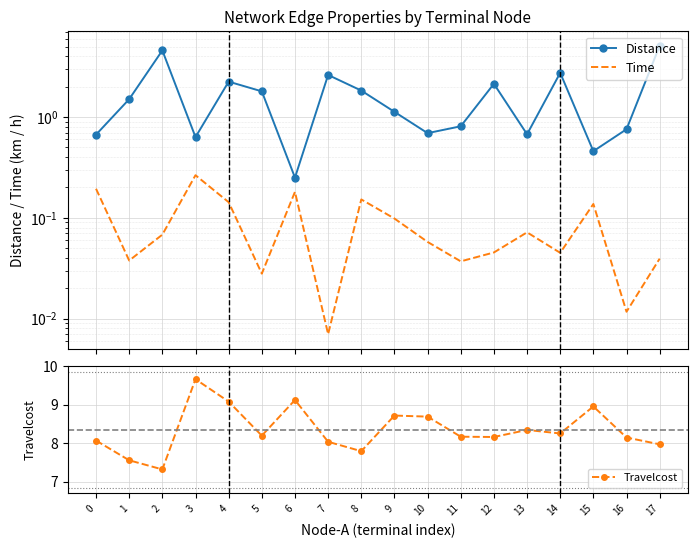

At how many categories does at least one series exceed 4?

18